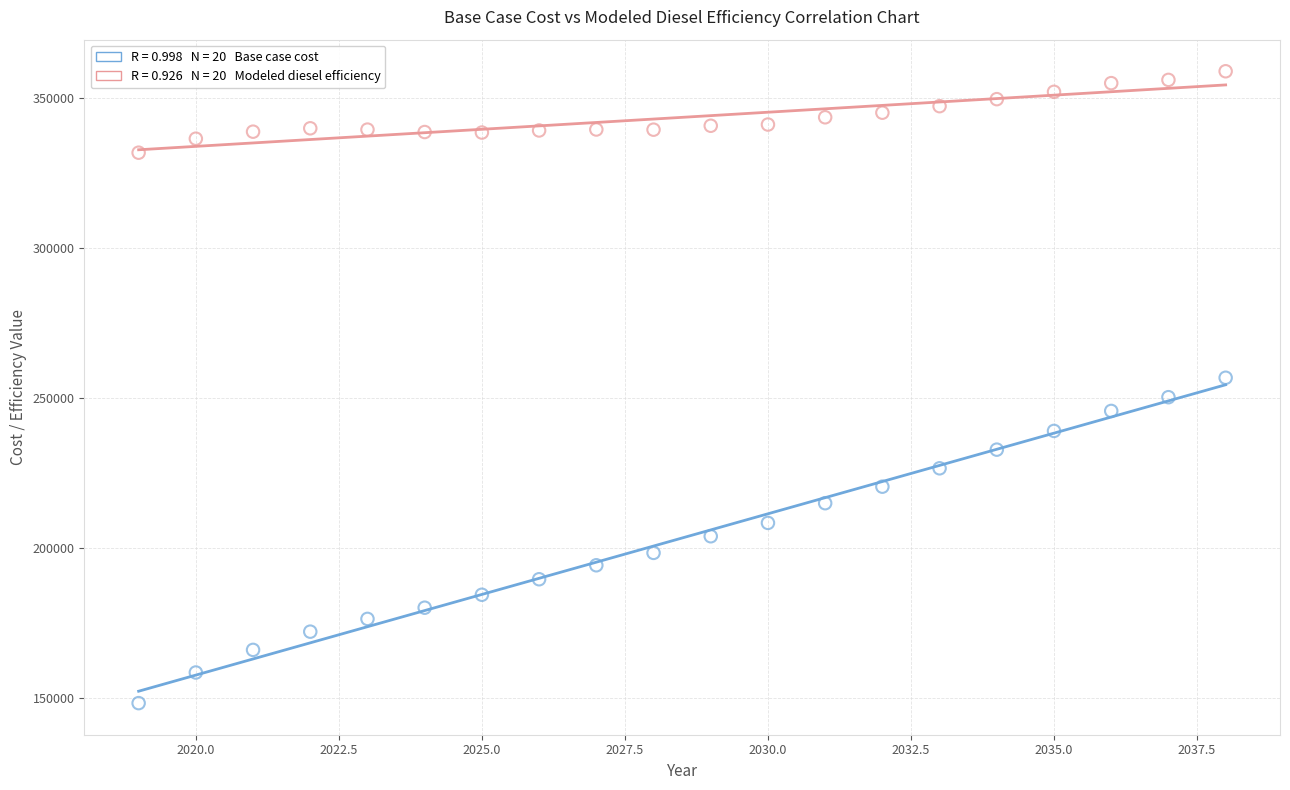

Across all data points, what is the range of Y values (max minus min)?

210453.7